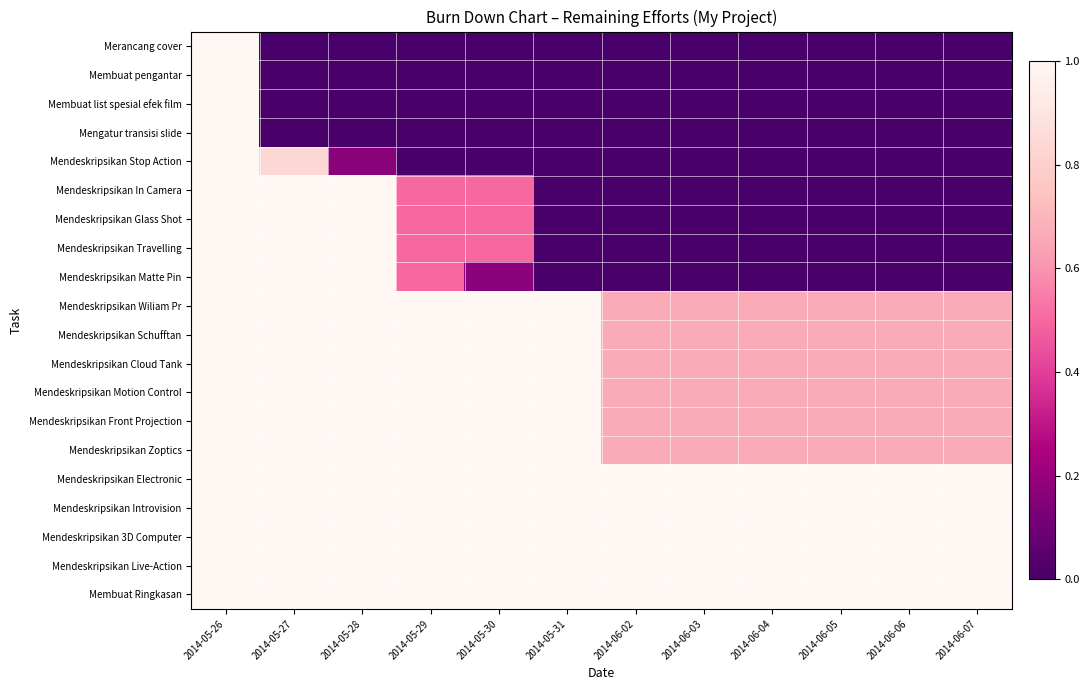

Reading right to left, list all the values displayed in this chart.

Merancang cover: 2014-06-07=0.0	2014-06-06=0.0	2014-06-05=0.0	2014-06-04=0.0	2014-06-03=0.0	2014-06-02=0.0	2014-05-31=0.0	2014-05-30=0.0	2014-05-29=0.0	2014-05-28=0.0	2014-05-27=0.0	2014-05-26=1.0
Membuat pengantar: 2014-06-07=0.0	2014-06-06=0.0	2014-06-05=0.0	2014-06-04=0.0	2014-06-03=0.0	2014-06-02=0.0	2014-05-31=0.0	2014-05-30=0.0	2014-05-29=0.0	2014-05-28=0.0	2014-05-27=0.0	2014-05-26=1.0
Membuat list spesial efek film: 2014-06-07=0.0	2014-06-06=0.0	2014-06-05=0.0	2014-06-04=0.0	2014-06-03=0.0	2014-06-02=0.0	2014-05-31=0.0	2014-05-30=0.0	2014-05-29=0.0	2014-05-28=0.0	2014-05-27=0.0	2014-05-26=1.0
Mengatur transisi slide: 2014-06-07=0.0	2014-06-06=0.0	2014-06-05=0.0	2014-06-04=0.0	2014-06-03=0.0	2014-06-02=0.0	2014-05-31=0.0	2014-05-30=0.0	2014-05-29=0.0	2014-05-28=0.0	2014-05-27=0.0	2014-05-26=1.0
Mendeskripsikan Stop Action: 2014-06-07=0.0	2014-06-06=0.0	2014-06-05=0.0	2014-06-04=0.0	2014-06-03=0.0	2014-06-02=0.0	2014-05-31=0.0	2014-05-30=0.0	2014-05-29=0.0	2014-05-28=0.2	2014-05-27=0.8	2014-05-26=1.0
Mendeskripsikan In Camera: 2014-06-07=0.0	2014-06-06=0.0	2014-06-05=0.0	2014-06-04=0.0	2014-06-03=0.0	2014-06-02=0.0	2014-05-31=0.0	2014-05-30=0.5	2014-05-29=0.5	2014-05-28=1.0	2014-05-27=1.0	2014-05-26=1.0
Mendeskripsikan Glass Shot: 2014-06-07=0.0	2014-06-06=0.0	2014-06-05=0.0	2014-06-04=0.0	2014-06-03=0.0	2014-06-02=0.0	2014-05-31=0.0	2014-05-30=0.5	2014-05-29=0.5	2014-05-28=1.0	2014-05-27=1.0	2014-05-26=1.0
Mendeskripsikan Travelling: 2014-06-07=0.0	2014-06-06=0.0	2014-06-05=0.0	2014-06-04=0.0	2014-06-03=0.0	2014-06-02=0.0	2014-05-31=0.0	2014-05-30=0.5	2014-05-29=0.5	2014-05-28=1.0	2014-05-27=1.0	2014-05-26=1.0
Mendeskripsikan Matte Pin: 2014-06-07=0.0	2014-06-06=0.0	2014-06-05=0.0	2014-06-04=0.0	2014-06-03=0.0	2014-06-02=0.0	2014-05-31=0.0	2014-05-30=0.2	2014-05-29=0.5	2014-05-28=1.0	2014-05-27=1.0	2014-05-26=1.0
Mendeskripsikan Wiliam Pr: 2014-06-07=0.7	2014-06-06=0.7	2014-06-05=0.7	2014-06-04=0.7	2014-06-03=0.7	2014-06-02=0.7	2014-05-31=1.0	2014-05-30=1.0	2014-05-29=1.0	2014-05-28=1.0	2014-05-27=1.0	2014-05-26=1.0
Mendeskripsikan Schufftan: 2014-06-07=0.7	2014-06-06=0.7	2014-06-05=0.7	2014-06-04=0.7	2014-06-03=0.7	2014-06-02=0.7	2014-05-31=1.0	2014-05-30=1.0	2014-05-29=1.0	2014-05-28=1.0	2014-05-27=1.0	2014-05-26=1.0
Mendeskripsikan Cloud Tank: 2014-06-07=0.7	2014-06-06=0.7	2014-06-05=0.7	2014-06-04=0.7	2014-06-03=0.7	2014-06-02=0.7	2014-05-31=1.0	2014-05-30=1.0	2014-05-29=1.0	2014-05-28=1.0	2014-05-27=1.0	2014-05-26=1.0
Mendeskripsikan Motion Control: 2014-06-07=0.7	2014-06-06=0.7	2014-06-05=0.7	2014-06-04=0.7	2014-06-03=0.7	2014-06-02=0.7	2014-05-31=1.0	2014-05-30=1.0	2014-05-29=1.0	2014-05-28=1.0	2014-05-27=1.0	2014-05-26=1.0
Mendeskripsikan Front Projection: 2014-06-07=0.7	2014-06-06=0.7	2014-06-05=0.7	2014-06-04=0.7	2014-06-03=0.7	2014-06-02=0.7	2014-05-31=1.0	2014-05-30=1.0	2014-05-29=1.0	2014-05-28=1.0	2014-05-27=1.0	2014-05-26=1.0
Mendeskripsikan Zoptics: 2014-06-07=0.7	2014-06-06=0.7	2014-06-05=0.7	2014-06-04=0.7	2014-06-03=0.7	2014-06-02=0.7	2014-05-31=1.0	2014-05-30=1.0	2014-05-29=1.0	2014-05-28=1.0	2014-05-27=1.0	2014-05-26=1.0
Mendeskripsikan Electronic: 2014-06-07=1.0	2014-06-06=1.0	2014-06-05=1.0	2014-06-04=1.0	2014-06-03=1.0	2014-06-02=1.0	2014-05-31=1.0	2014-05-30=1.0	2014-05-29=1.0	2014-05-28=1.0	2014-05-27=1.0	2014-05-26=1.0
Mendeskripsikan Introvision: 2014-06-07=1.0	2014-06-06=1.0	2014-06-05=1.0	2014-06-04=1.0	2014-06-03=1.0	2014-06-02=1.0	2014-05-31=1.0	2014-05-30=1.0	2014-05-29=1.0	2014-05-28=1.0	2014-05-27=1.0	2014-05-26=1.0
Mendeskripsikan 3D Computer: 2014-06-07=1.0	2014-06-06=1.0	2014-06-05=1.0	2014-06-04=1.0	2014-06-03=1.0	2014-06-02=1.0	2014-05-31=1.0	2014-05-30=1.0	2014-05-29=1.0	2014-05-28=1.0	2014-05-27=1.0	2014-05-26=1.0
Mendeskripsikan Live-Action: 2014-06-07=1.0	2014-06-06=1.0	2014-06-05=1.0	2014-06-04=1.0	2014-06-03=1.0	2014-06-02=1.0	2014-05-31=1.0	2014-05-30=1.0	2014-05-29=1.0	2014-05-28=1.0	2014-05-27=1.0	2014-05-26=1.0
Membuat Ringkasan: 2014-06-07=1.0	2014-06-06=1.0	2014-06-05=1.0	2014-06-04=1.0	2014-06-03=1.0	2014-06-02=1.0	2014-05-31=1.0	2014-05-30=1.0	2014-05-29=1.0	2014-05-28=1.0	2014-05-27=1.0	2014-05-26=1.0